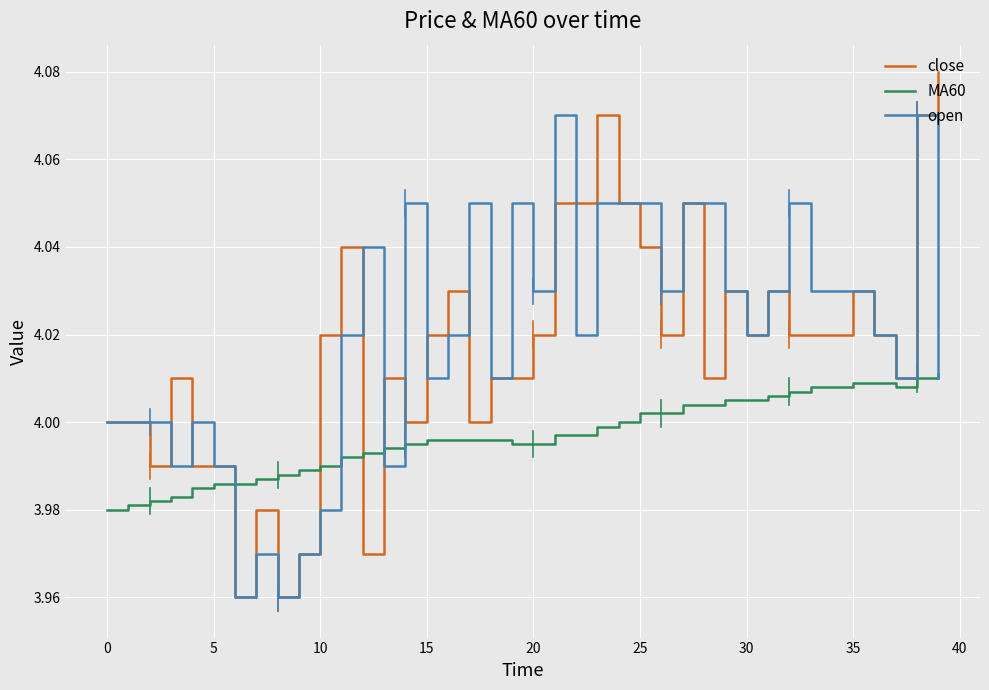

Which series has the widest spread of values?

close